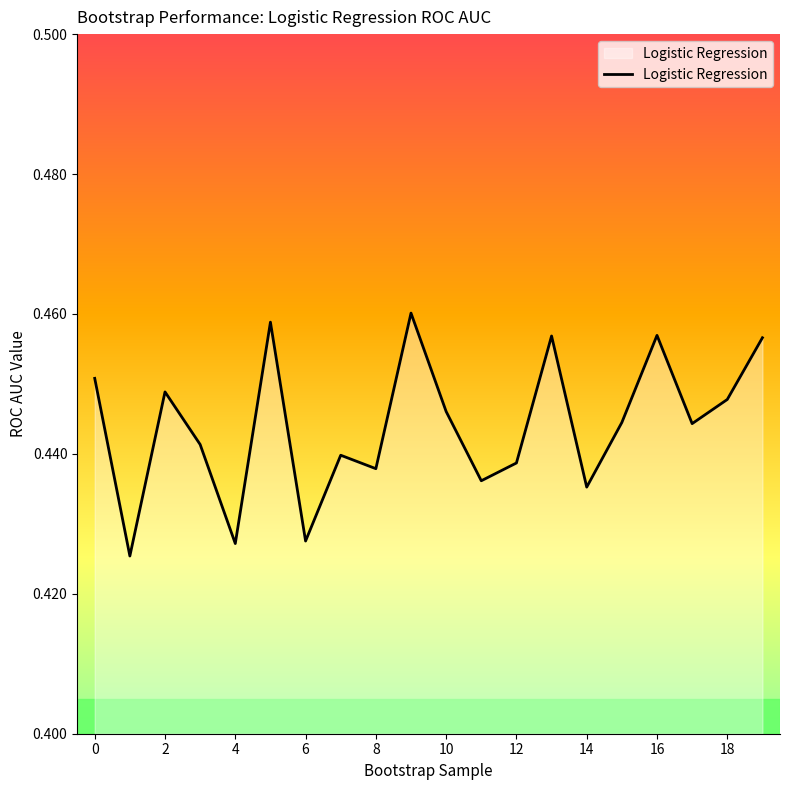

How many lines are shown in the chart?

1